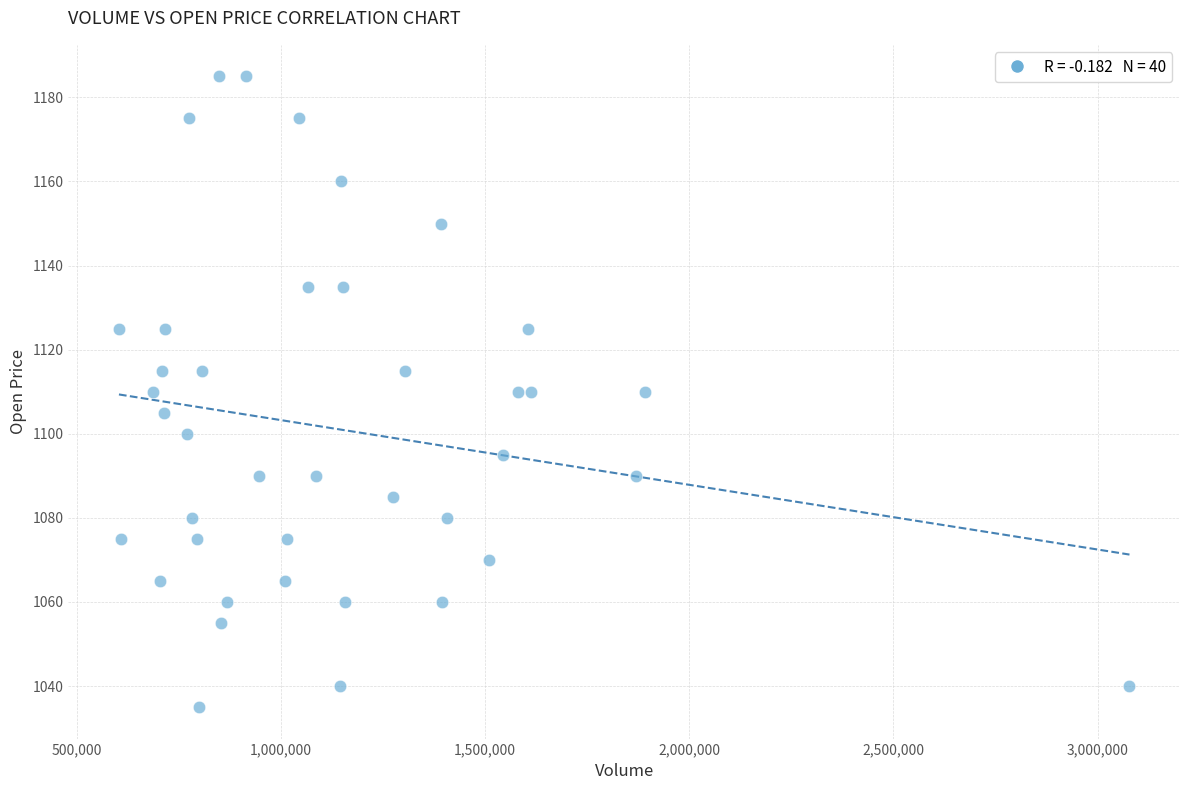

What is the range of X values (max minus min)?

2474255